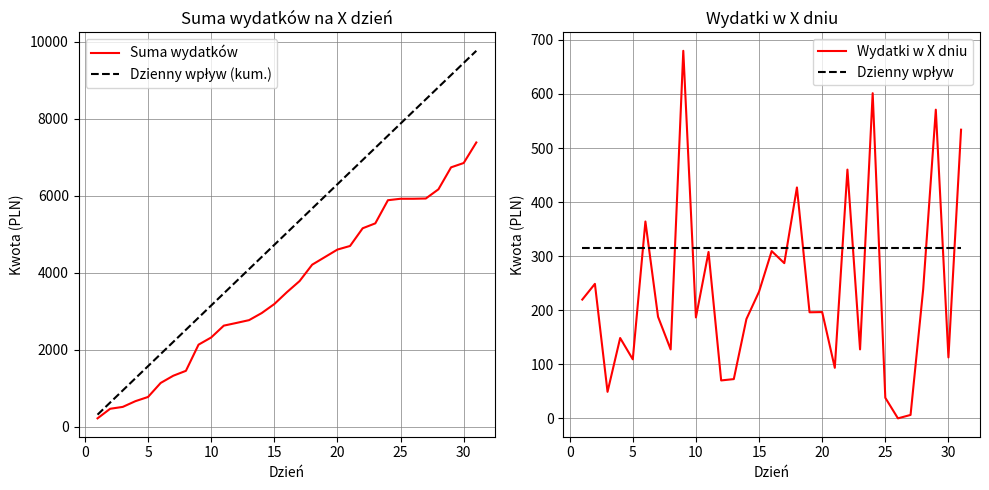

What is the average value of the Suma wydatków series?

3605.0